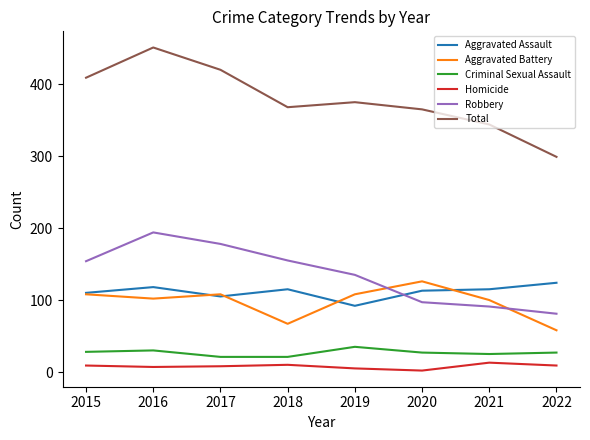

True or false: Aggravated Battery has a value of 108 at 2017.

True